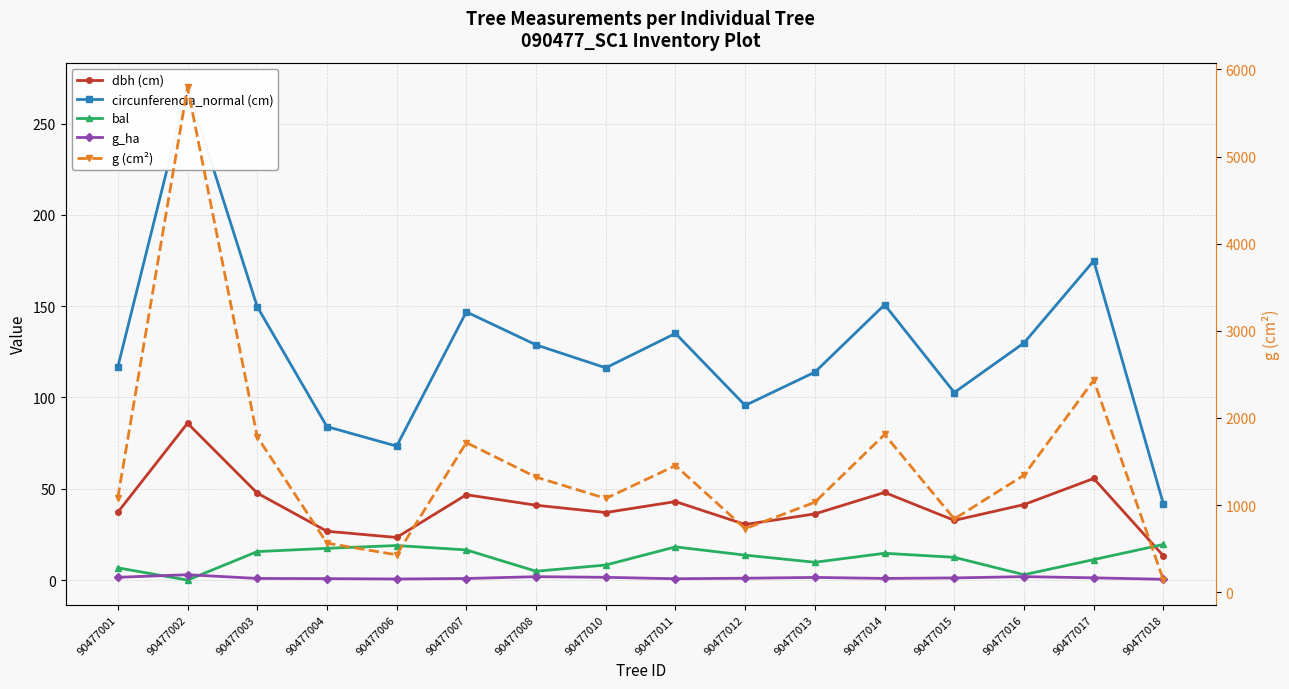

At how many categories does at least one series exceed 968?

11